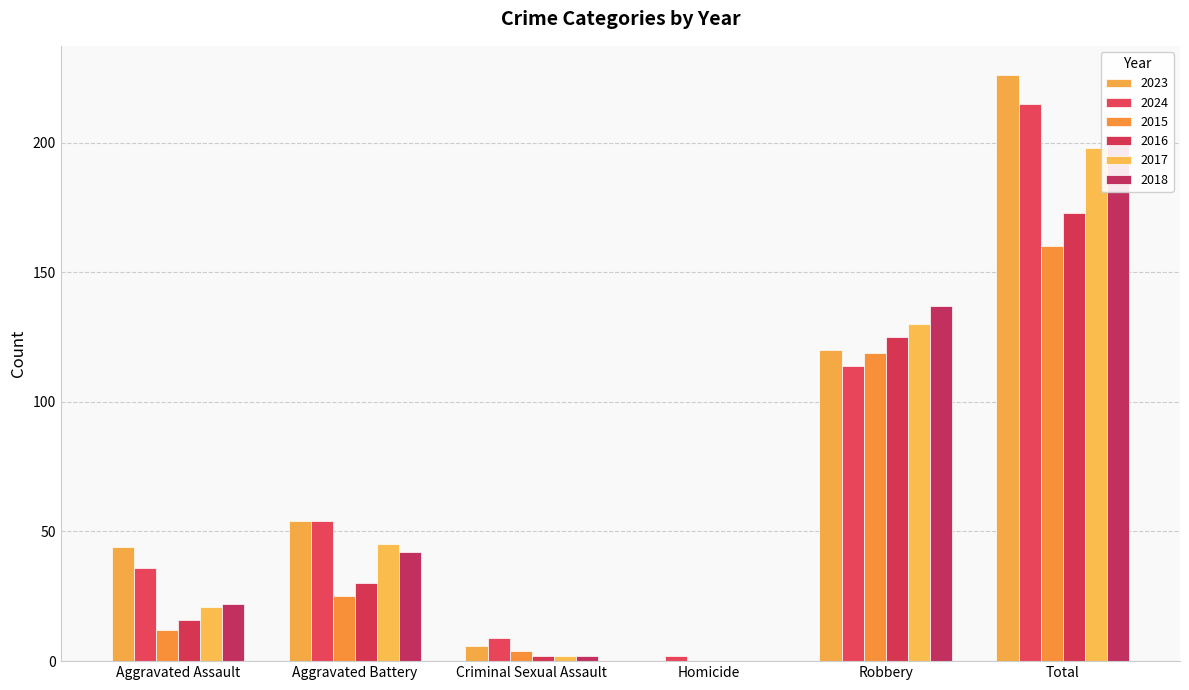

At Aggravated Assault, list the series in order from largest to smallest.

2023, 2024, 2018, 2017, 2016, 2015